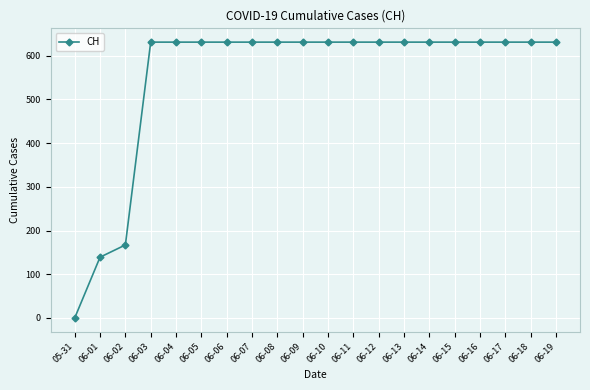

What is the approximate value at 06-02?

167